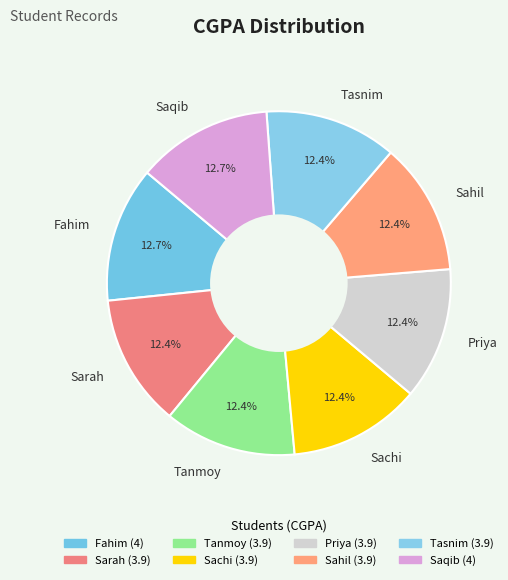

What portion of the pie excludes Fahim?

87.3%